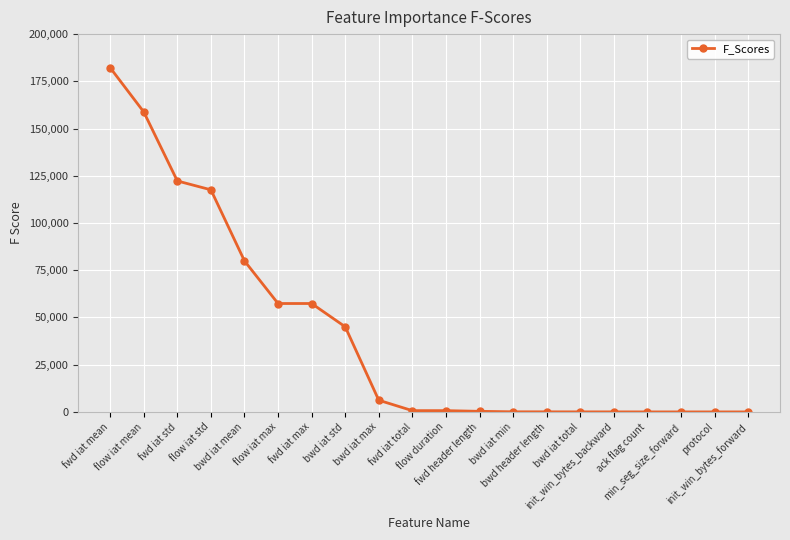

What is the value of the 1st point from the left?

182208.6